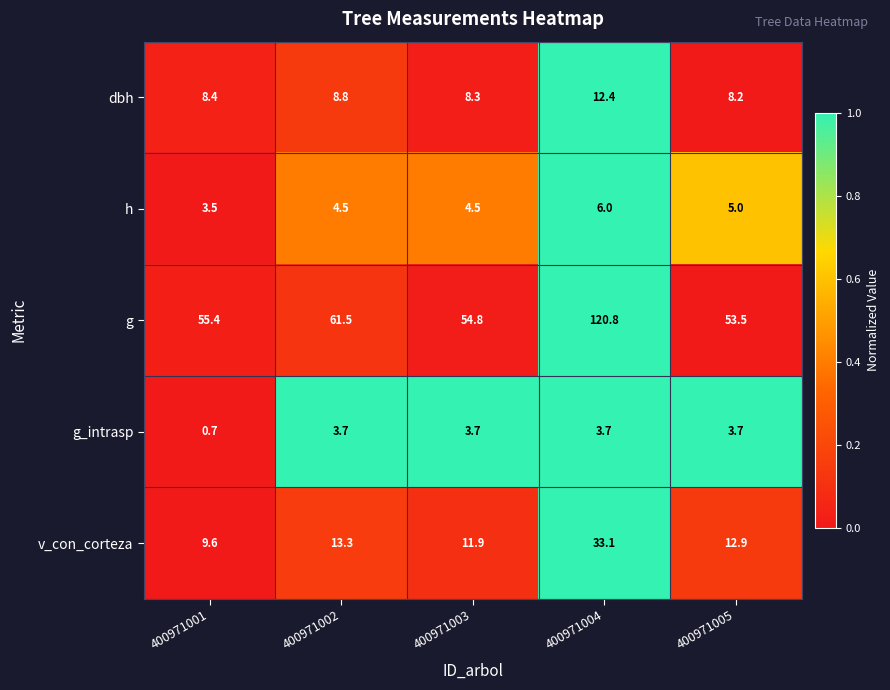

At which category is the sum across all series the highest?

400971004